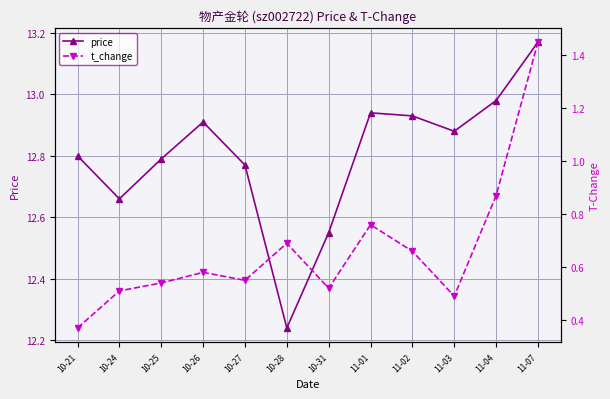

Which has a higher value, 11-03 or 10-24?

11-03